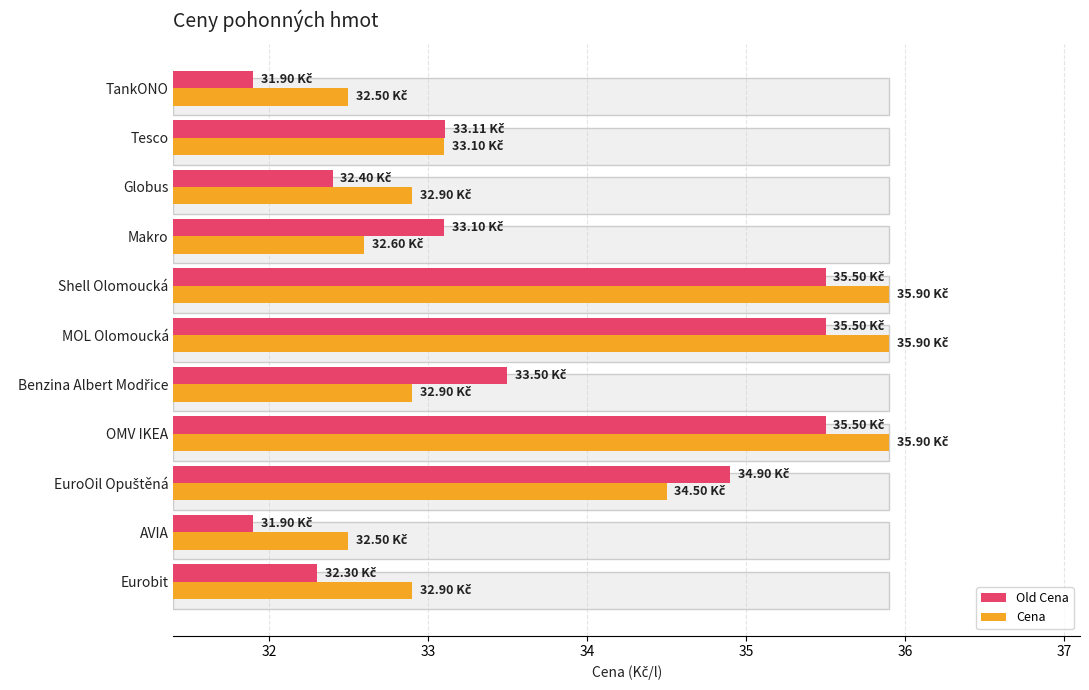

Read the Cena value at Shell Olomoucká.

35.9